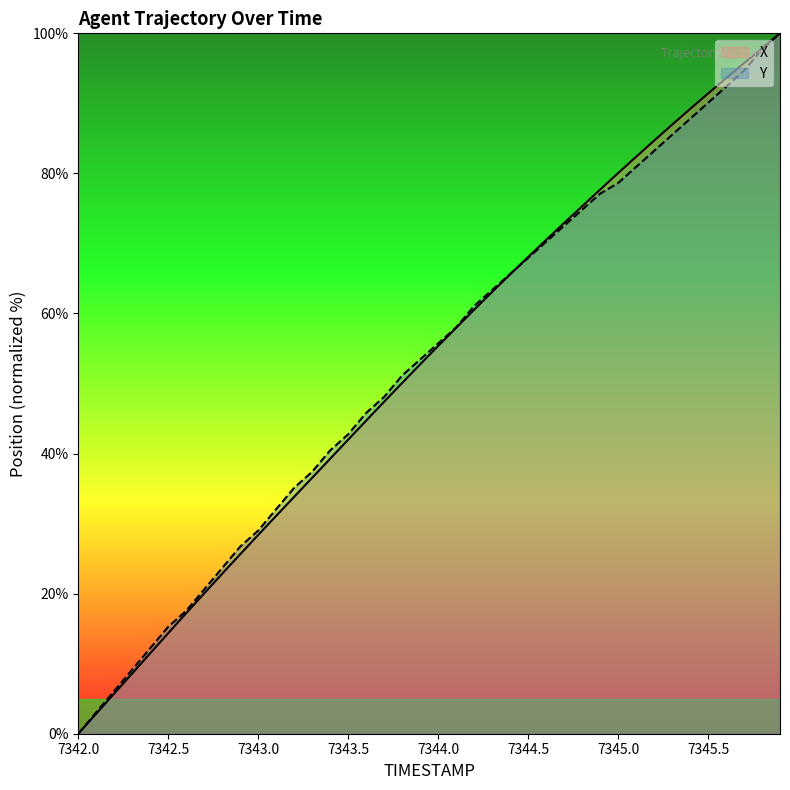

At 7343.3, list the series in order from smallest to largest.

X, Y